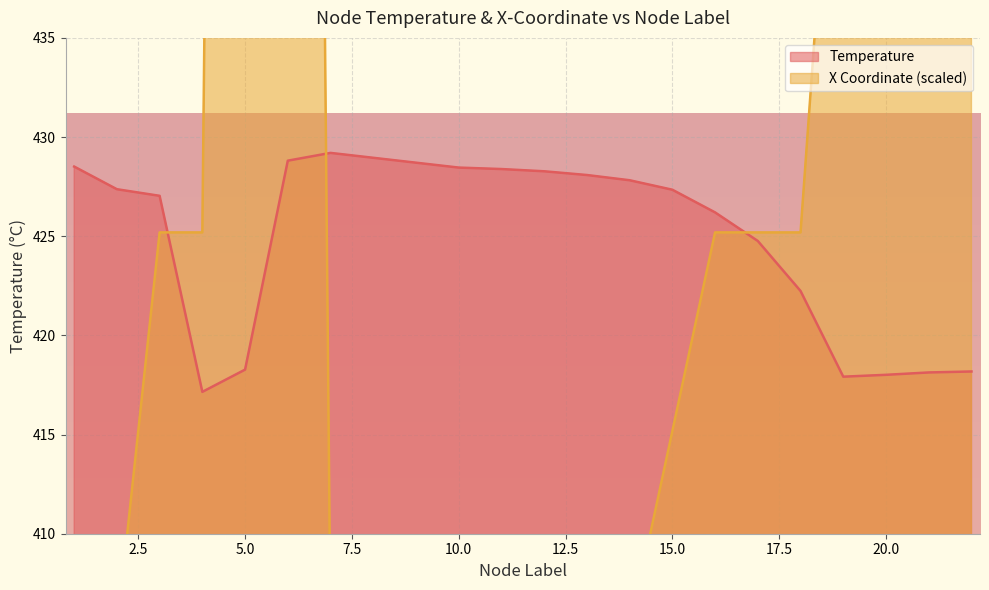

At which label does Temperature first exceed 427?

1